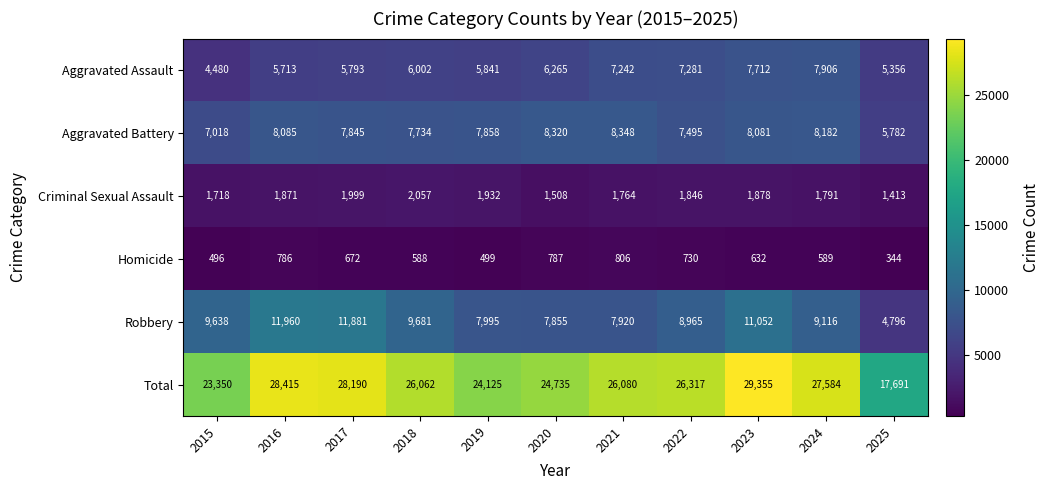

The value of Total at 2017 is 8488. True or false?

False